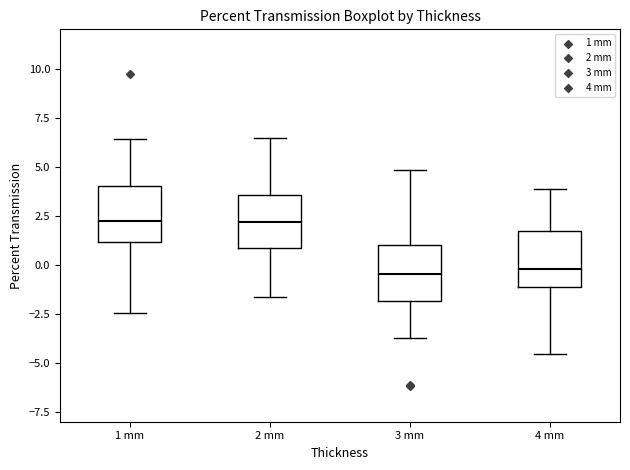

Reading left to right, transcribe this box plot: for each box, give where its median line is, the range the box spans, and where its two whiskers end, as read against the y-axis. The values are not printed on the chart, so give them approximately, as read against the axis.

1 mm: median 2.0, box 1.0 to 4.0, whiskers -2.5 to 6.5
2 mm: median 2.0, box 1.0 to 3.5, whiskers -1.5 to 6.5
3 mm: median -0.5, box -2.0 to 1.0, whiskers -3.5 to 5.0
4 mm: median 0.0, box -1.0 to 1.5, whiskers -4.5 to 4.0